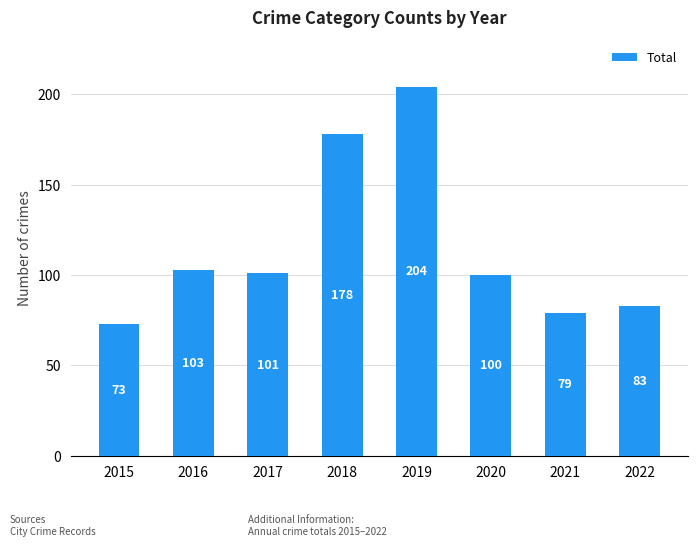

Between 2020 and 2017, which is larger?

2017